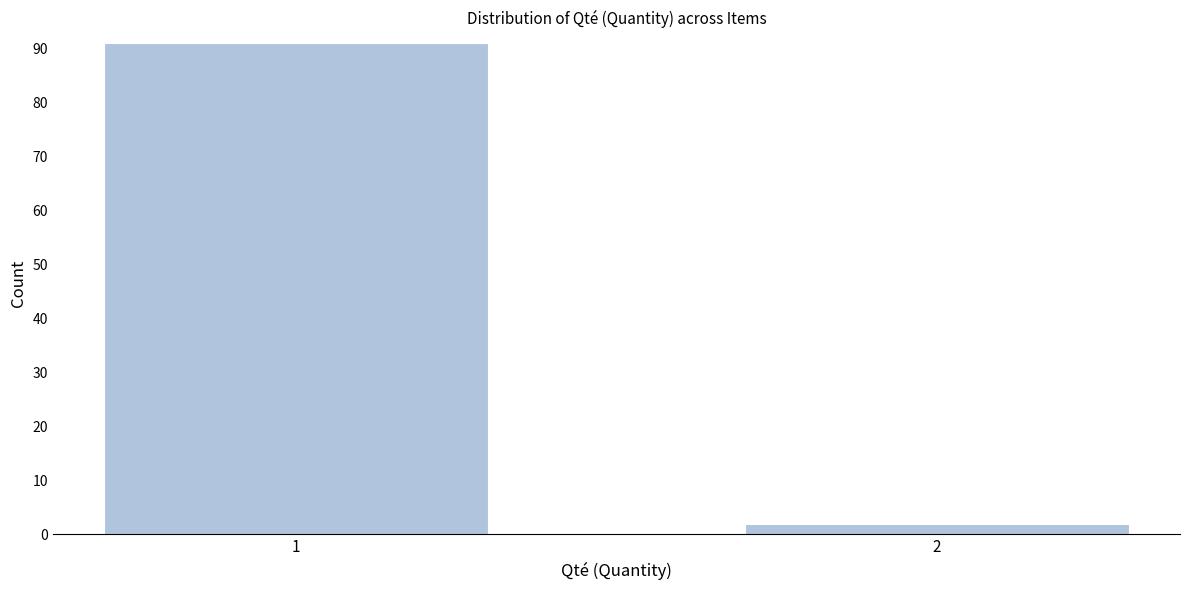

Reading left to right, extract all data points from this chart.

91	2